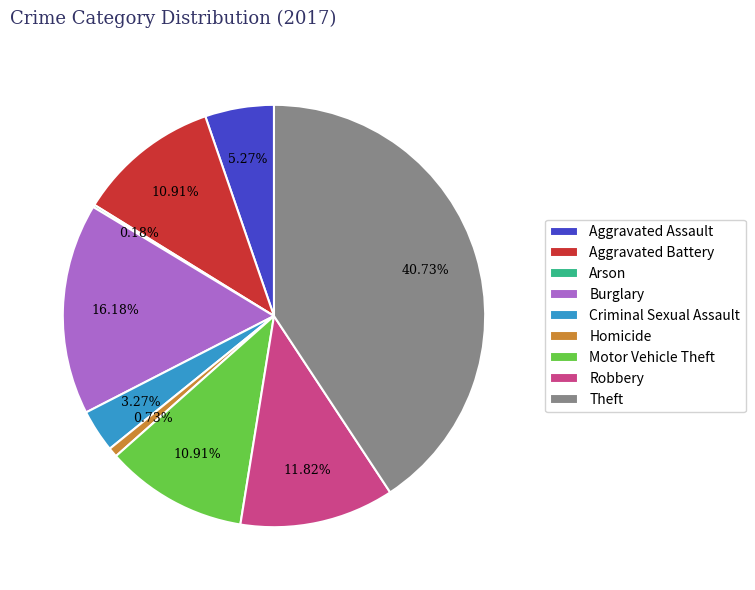

Is there any slice that represents more than half of the pie?

No